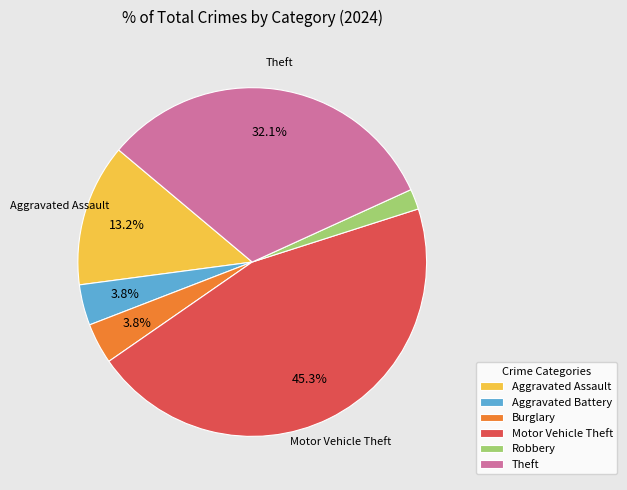

How much of the chart is everything except Aggravated Assault?

86.8%